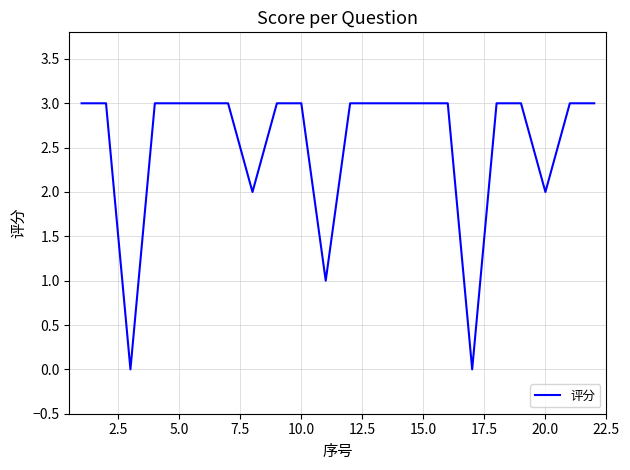

What is the maximum value shown in the chart?

3